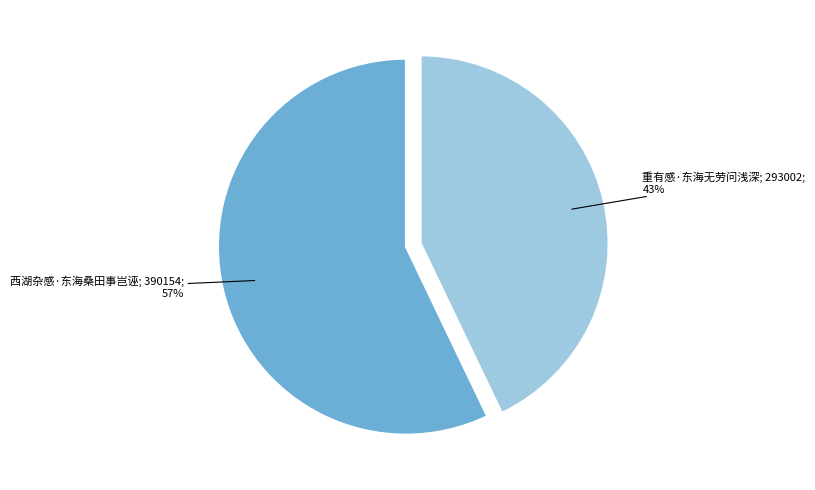

To the nearest percent, what is the average slice percentage?

50%